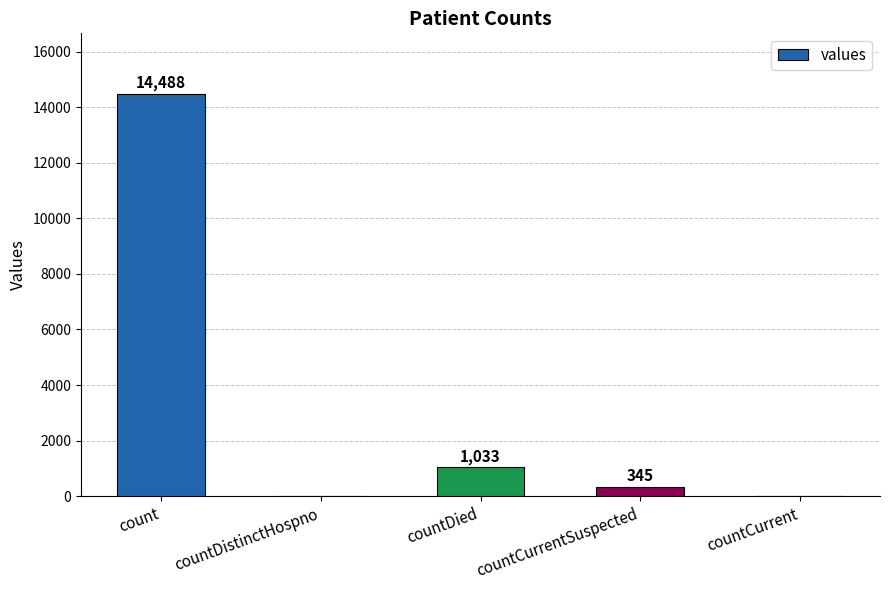

True or false: the data shows 21516 at count.

False